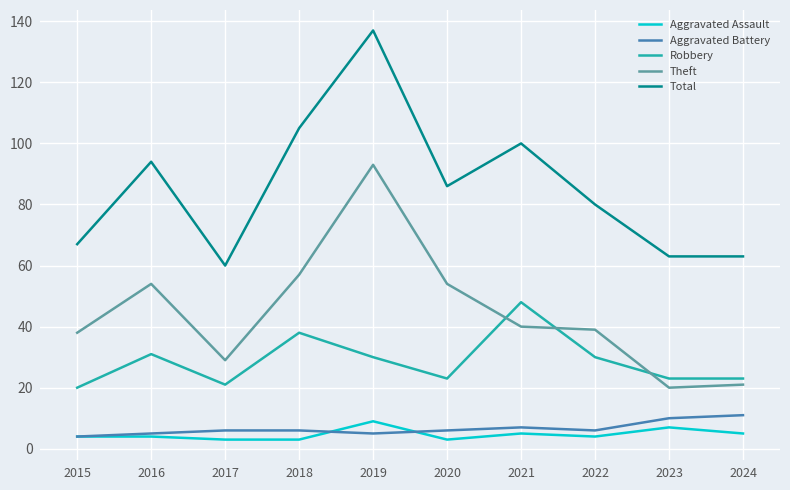

What is the spread (max minus min) of values at 2017?

57